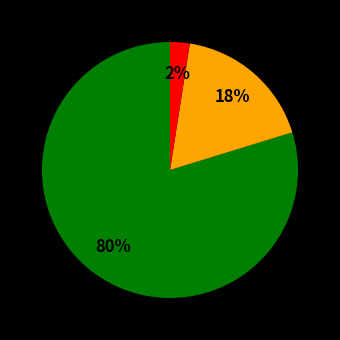

Is there a majority slice in this chart?

Yes